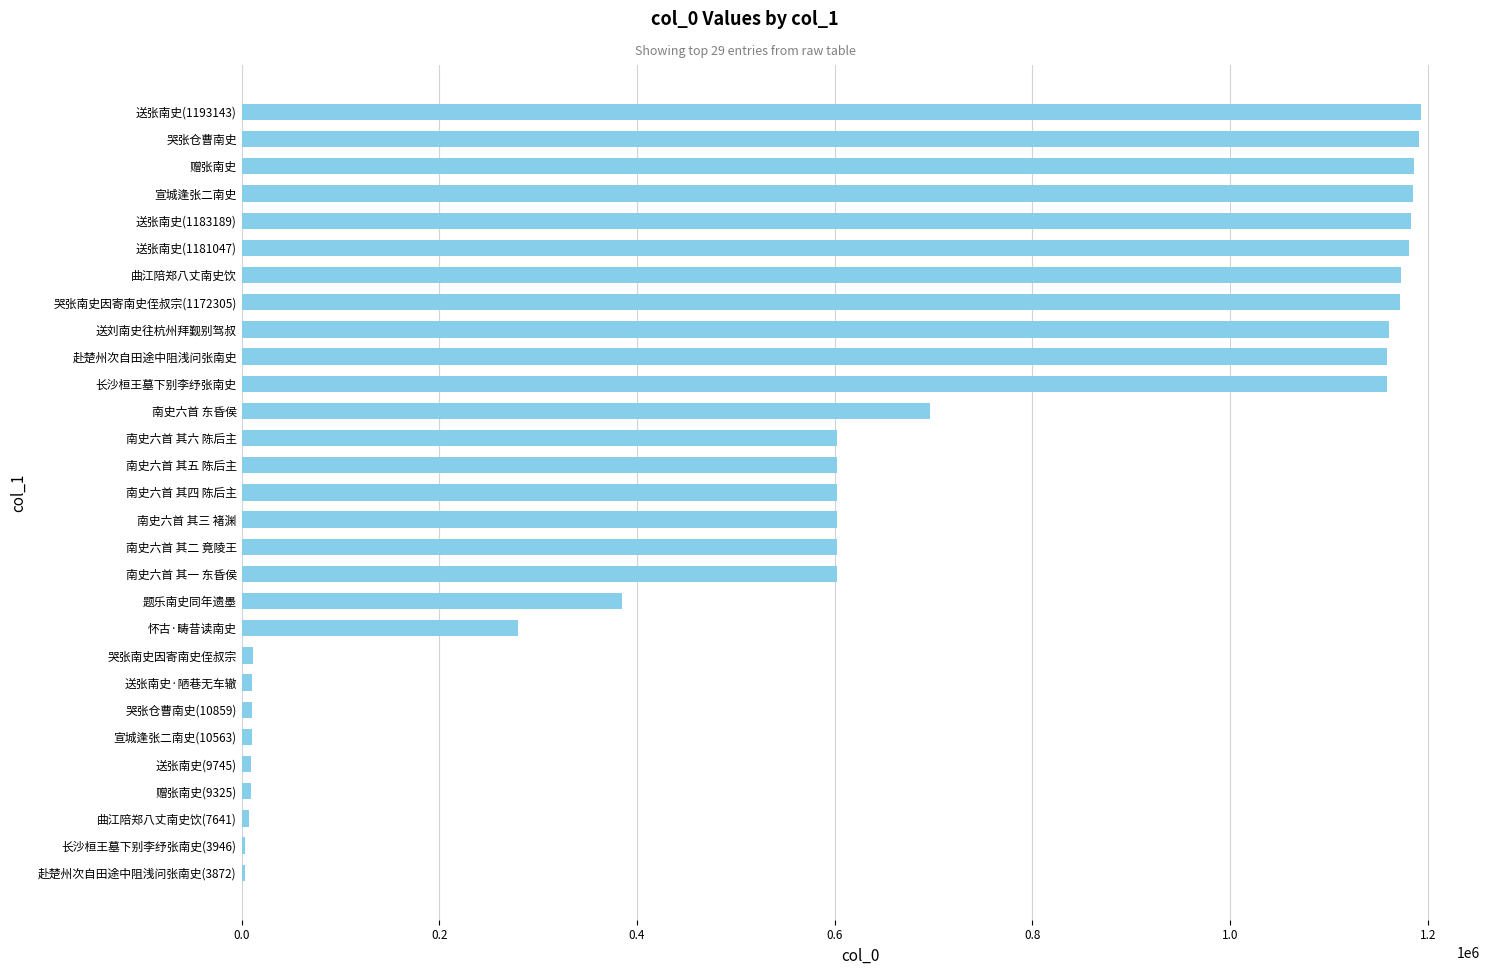

Read the value at 南史六首 其三 褚渊.

602009